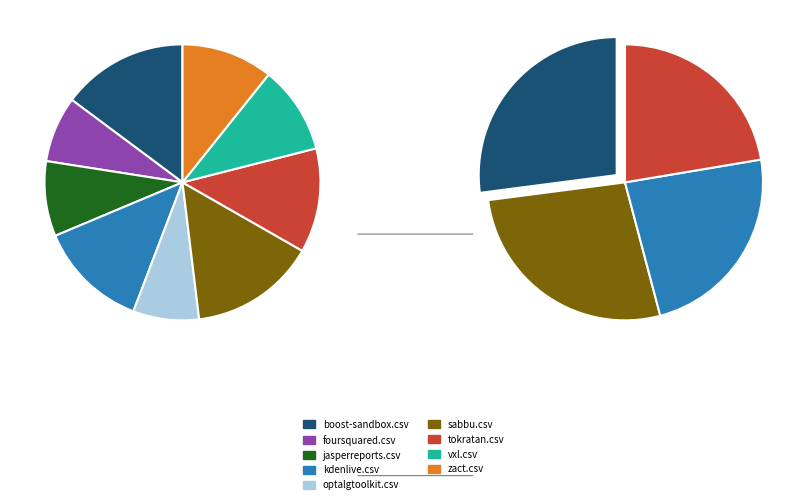

How many segments does this pie chart have?

9